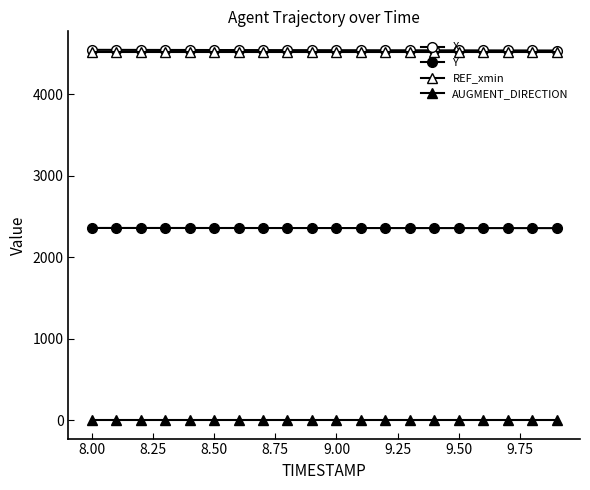

True or false: Y and AUGMENT_DIRECTION cross at least once.

False